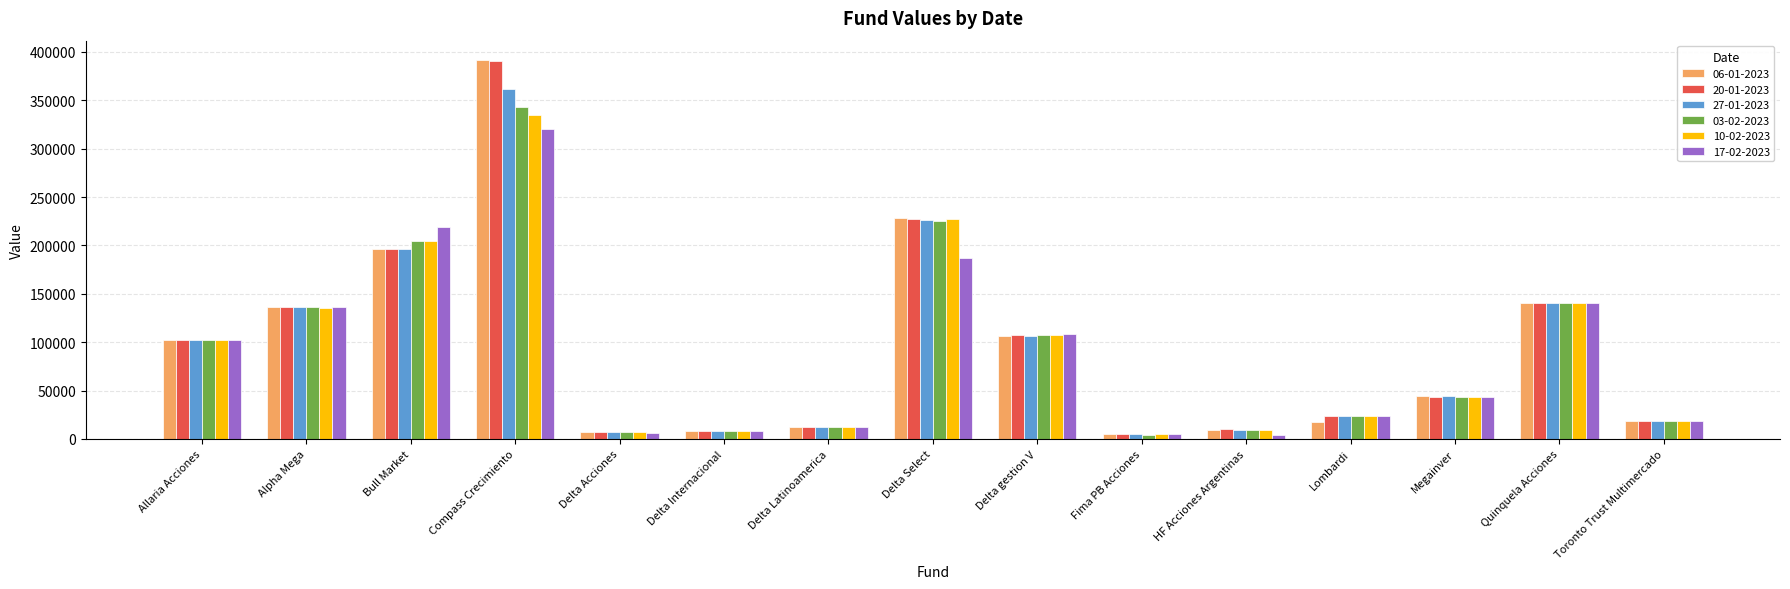

Does the chart contain any negative values?

No